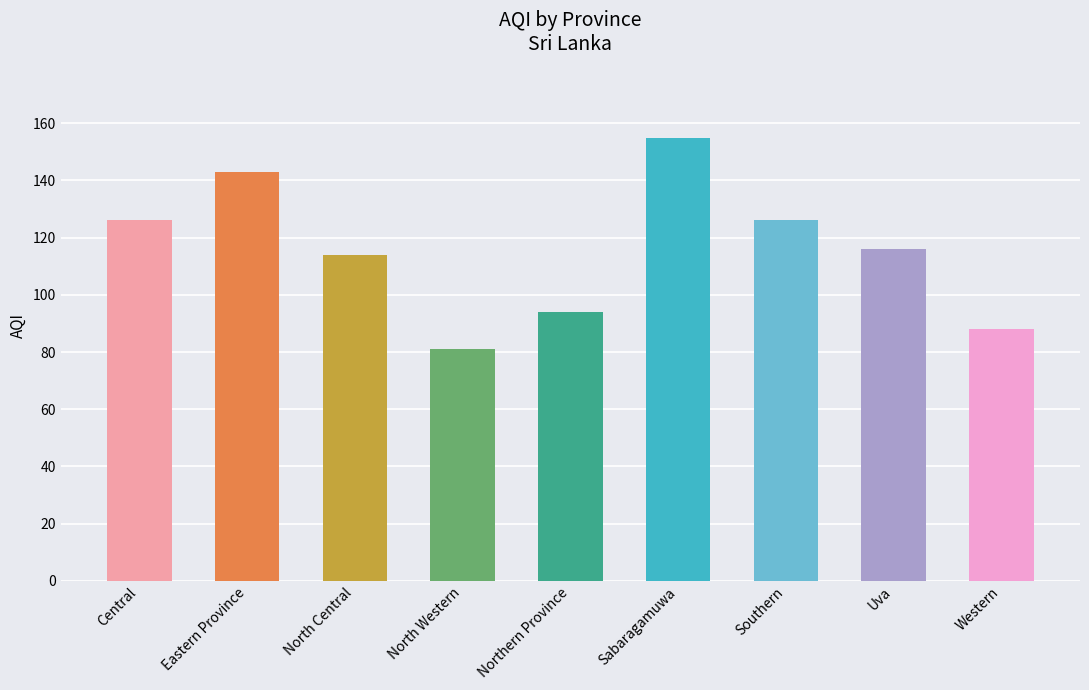

Approximately how many times larger is the value at Eastern Province compared to Uva?

1.2